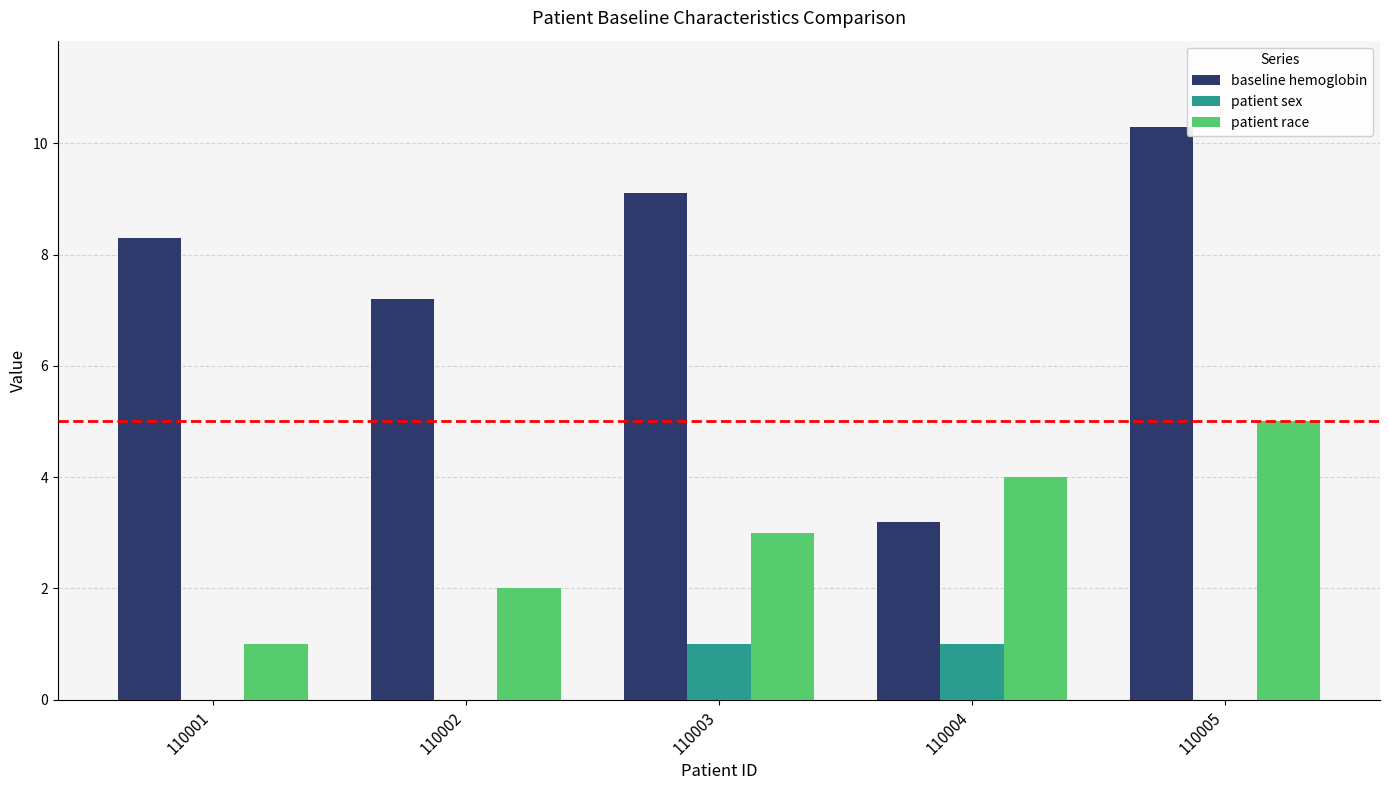

Is it true that baseline hemoglobin equals 9.1 at 110003?

True